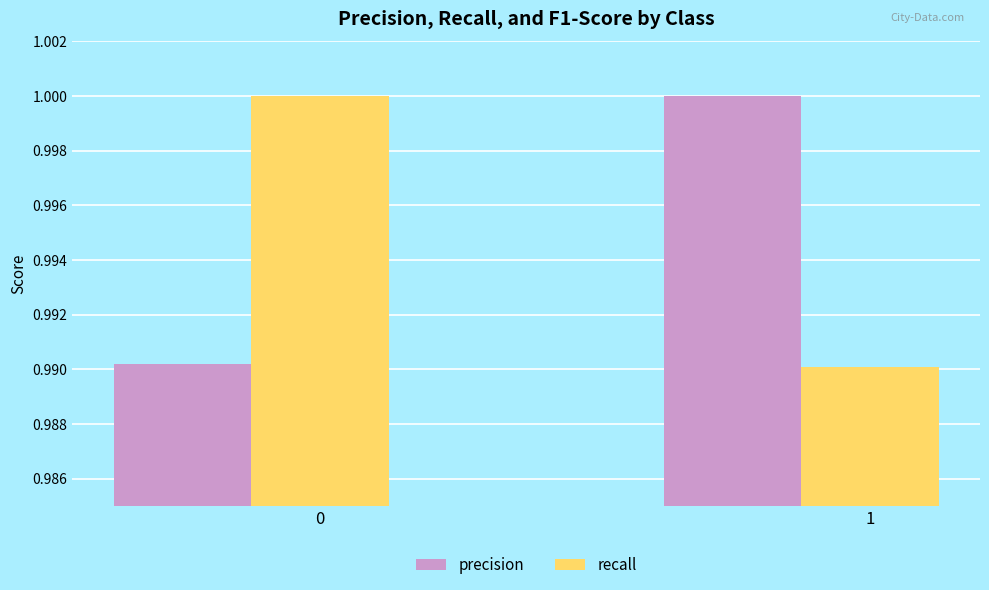

At 1, list the series in order from largest to smallest.

precision, recall